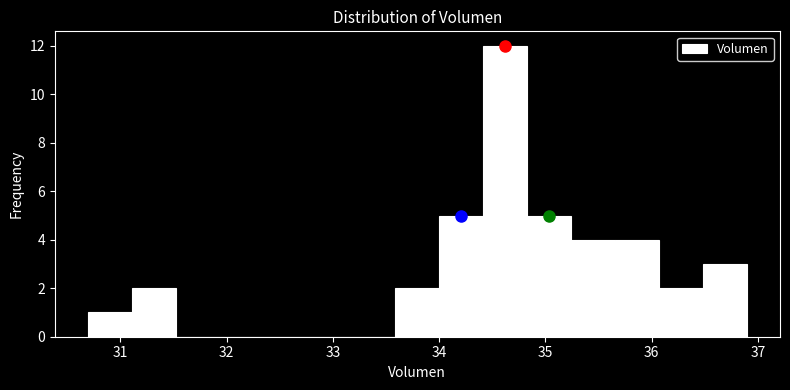

Reading left to right, transcribe this chart: for each bar, give the range it covers on the x-axis and its height. Neither the bar edges nor the heights are printed on the chart, so give them approximately, as read against the axes.

30.7 to 31.1: 1
31.1 to 31.5: 2
31.5 to 31.9: 0
31.9 to 32.3: 0
32.3 to 32.8: 0
32.8 to 33.2: 0
33.2 to 33.6: 0
33.6 to 34.0: 2
34.0 to 34.4: 5
34.4 to 34.8: 12
34.8 to 35.2: 5
35.2 to 35.7: 4
35.7 to 36.1: 4
36.1 to 36.5: 2
36.5 to 36.9: 3